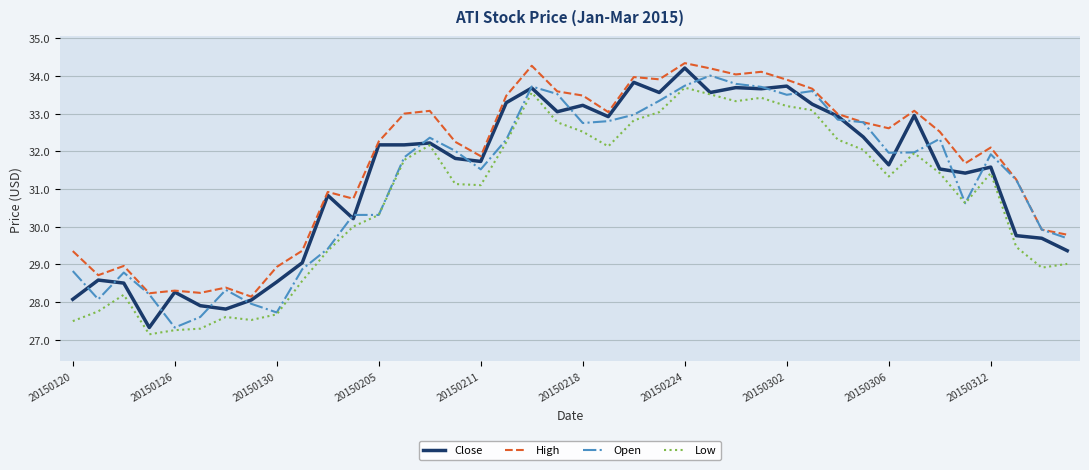

How many values in the Close series are below 31?

15